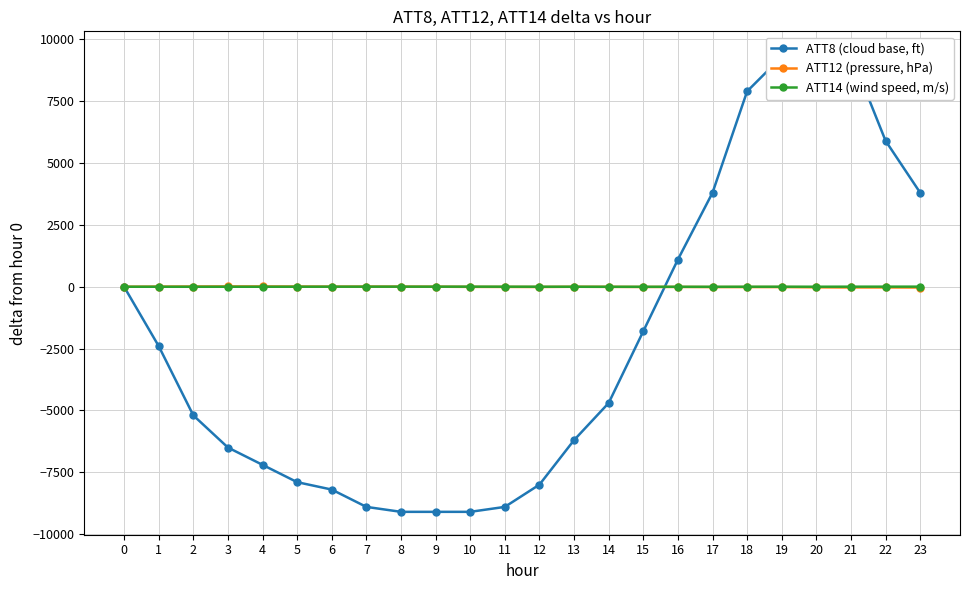

Which series has the largest total across all categories?

ATT14 (wind speed, m/s)